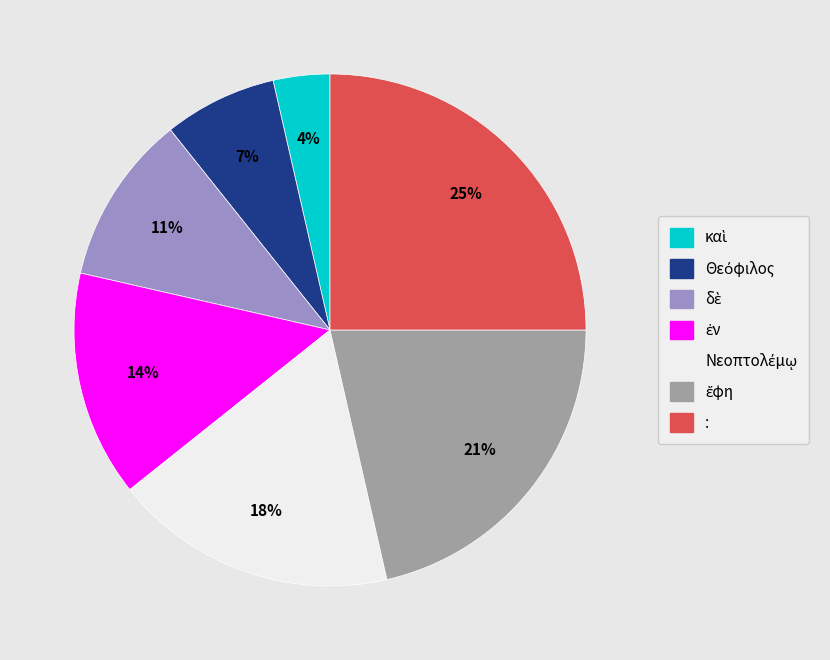

Which category has the biggest portion of the pie?

: